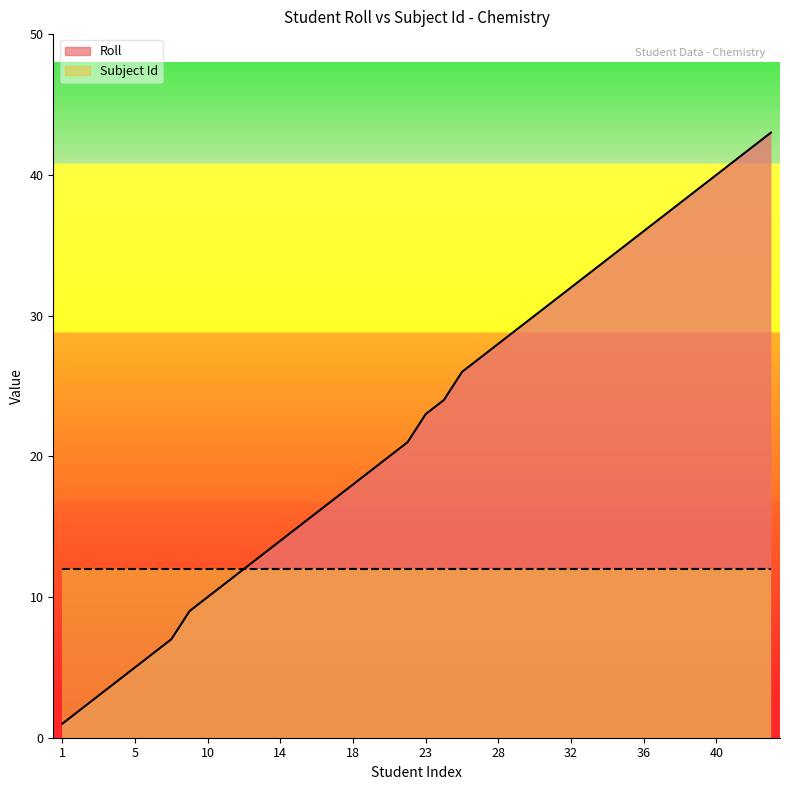

The chart shows a value of 28 at 16. True or false?

False